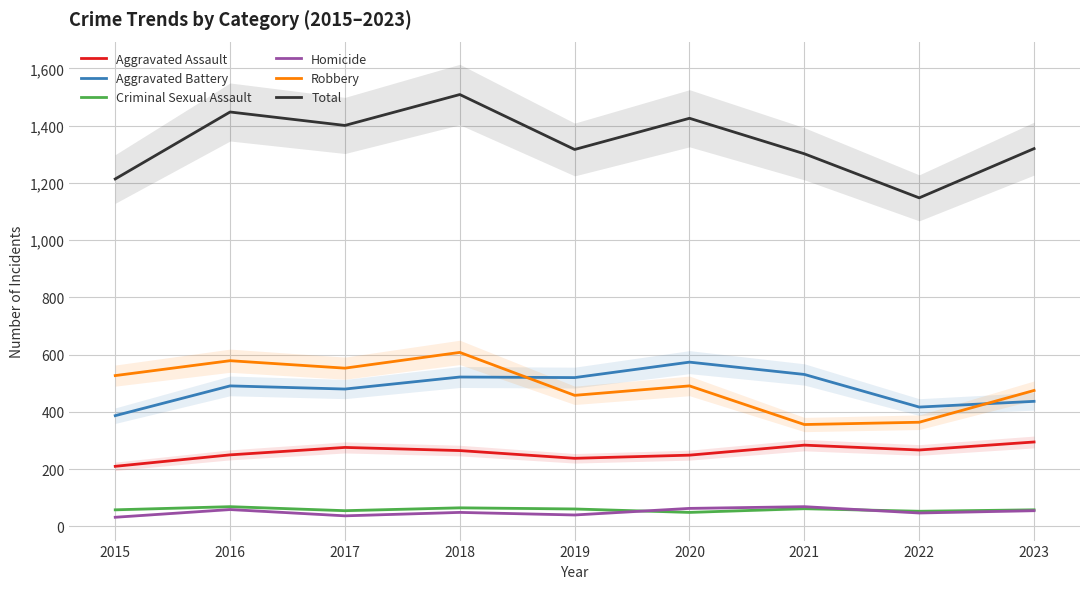

Between 2019 and 2021, which series saw the biggest shift?

Robbery